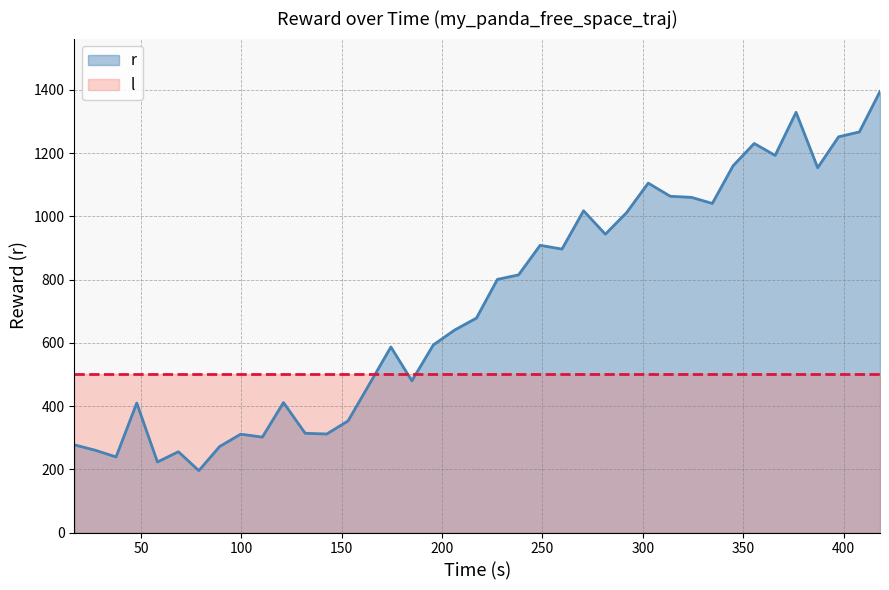

List the series in order of their peak value, lowest first.

l, r